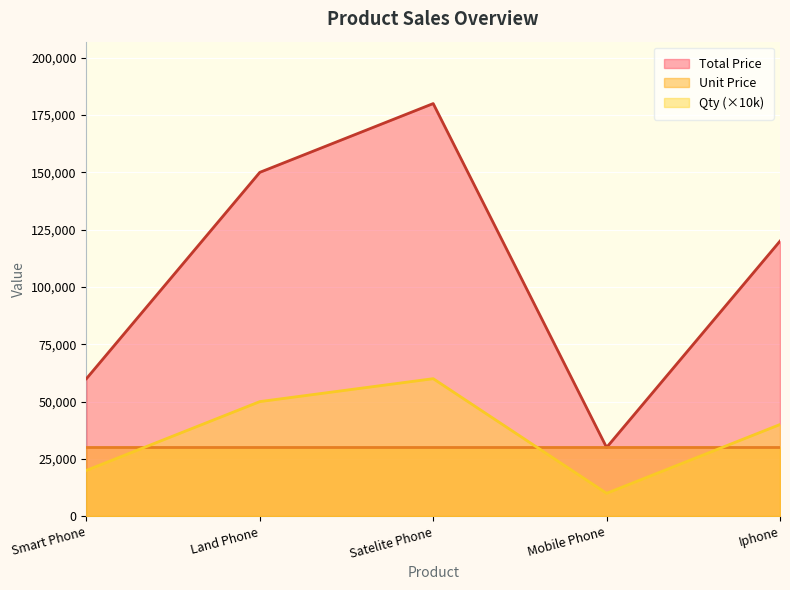

What is the minimum value for Qty (×10k)?

10000